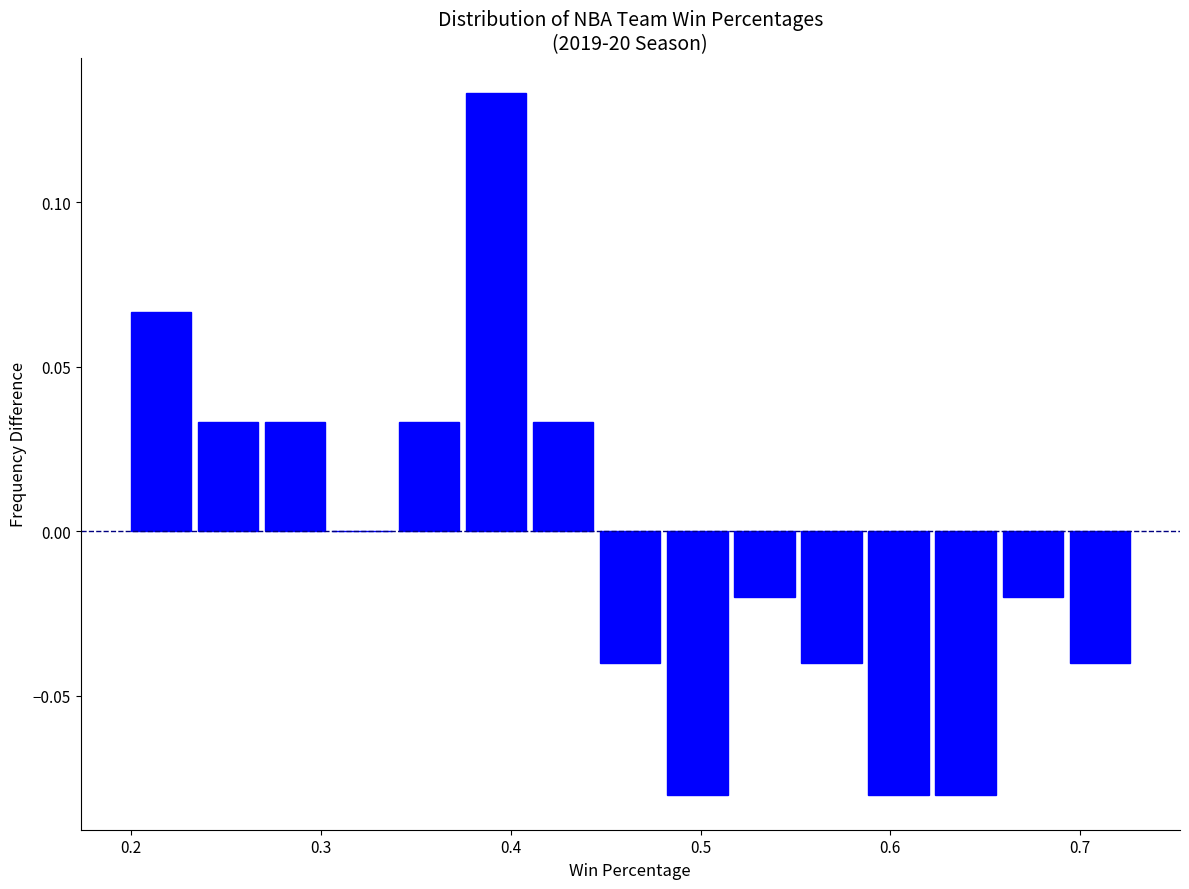

Read against the x-axis, roughly where is the centre of the tallest bar?

0.39